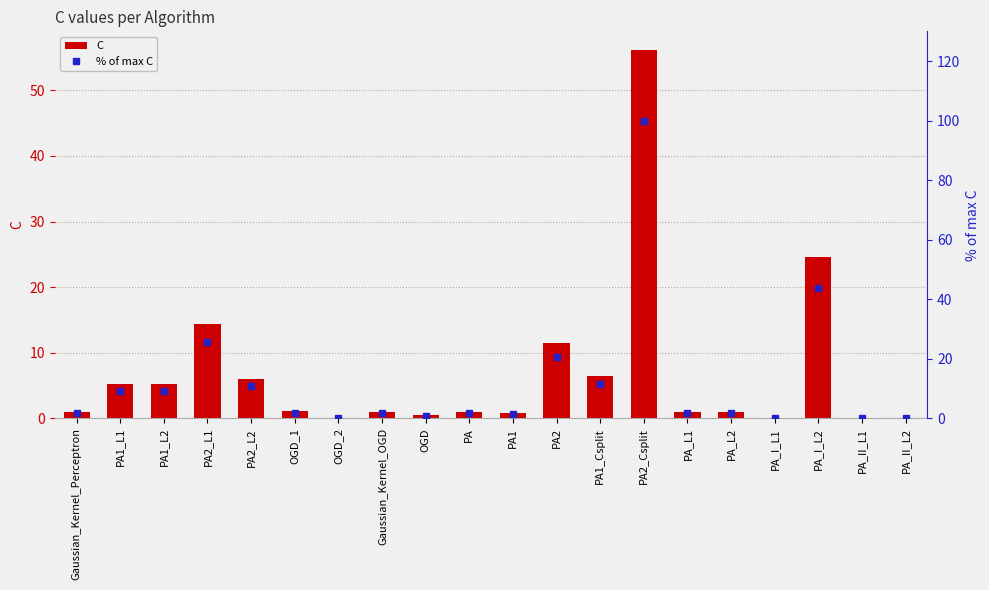

At how many categories does at least one series exceed 79?

1